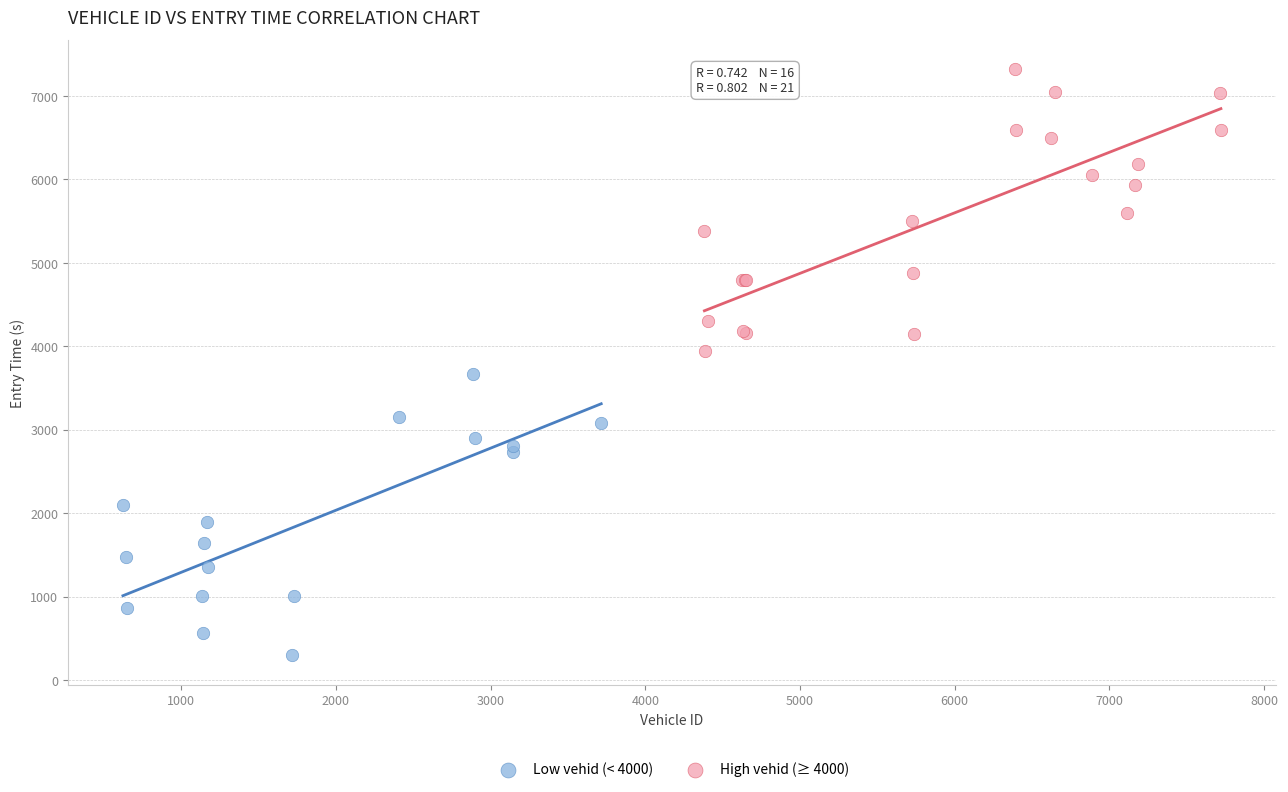

Which series contains the lowest Y value?

Low vehid (< 4000)